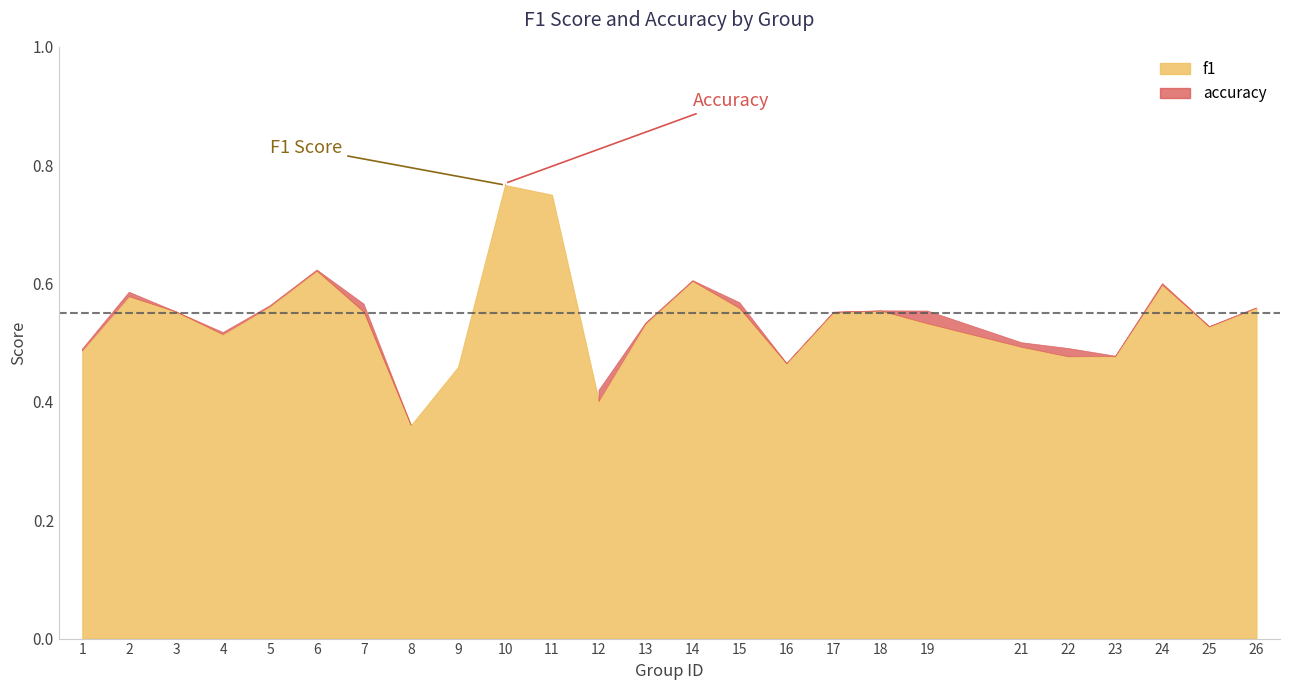

Rank the categories by accuracy value from lowest to highest.

8, 12, 9, 16, 23, 1, 22, 21, 4, 25, 13, 17, 3, 19, 18, 26, 5, 7, 15, 2, 24, 14, 6, 11, 10